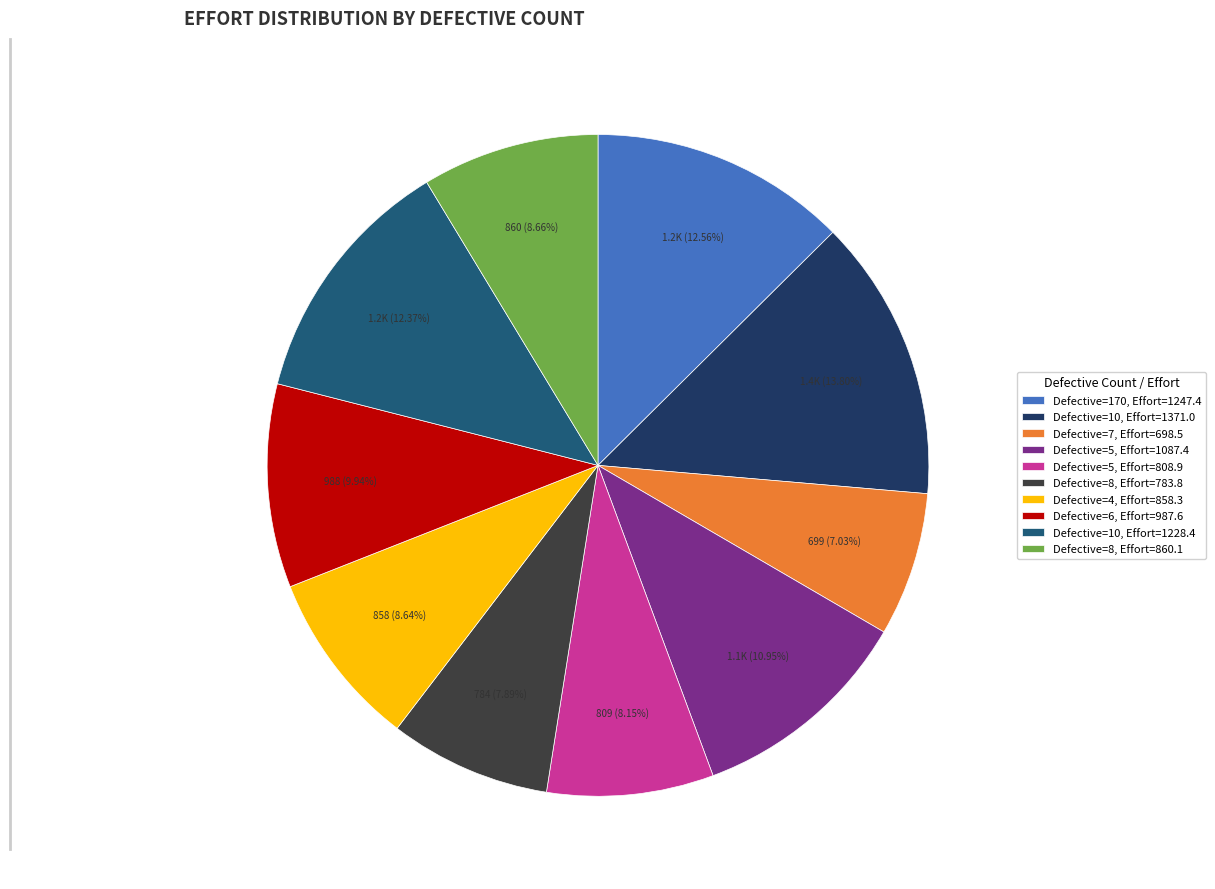

Approximately how many times larger is the value at Defective=10, Effort=1371.0 compared to Defective=8, Effort=860.1?

1.6